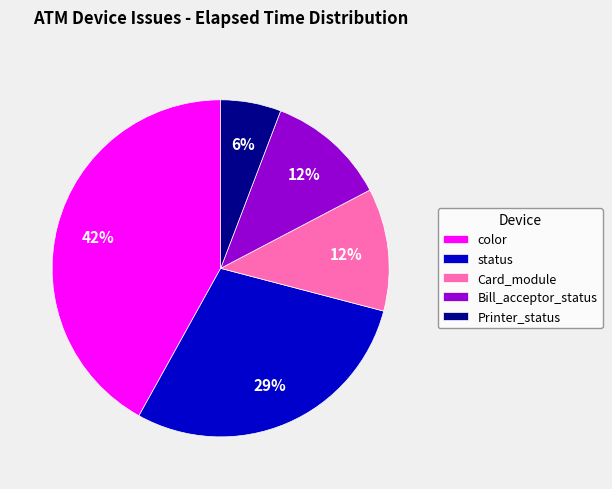

Is there any slice that represents more than half of the pie?

No